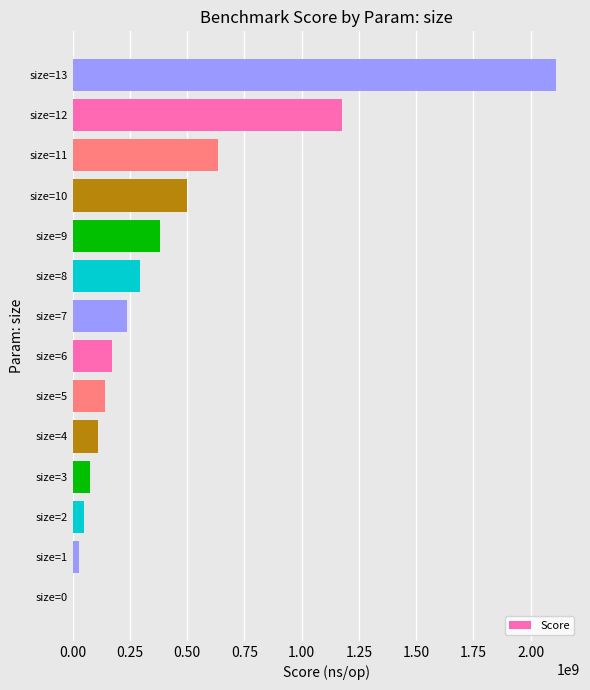

Is it true that the value at size=11 is 635301308?

True